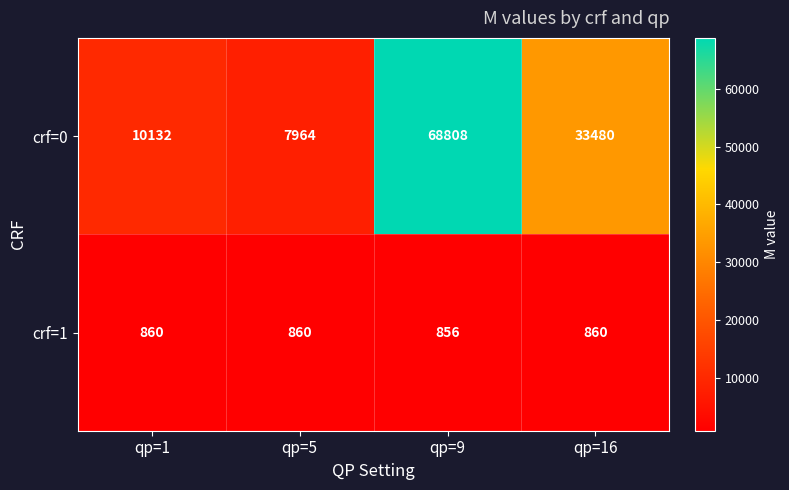

What is the difference between the maximum and minimum values in the crf=0 series?

60844